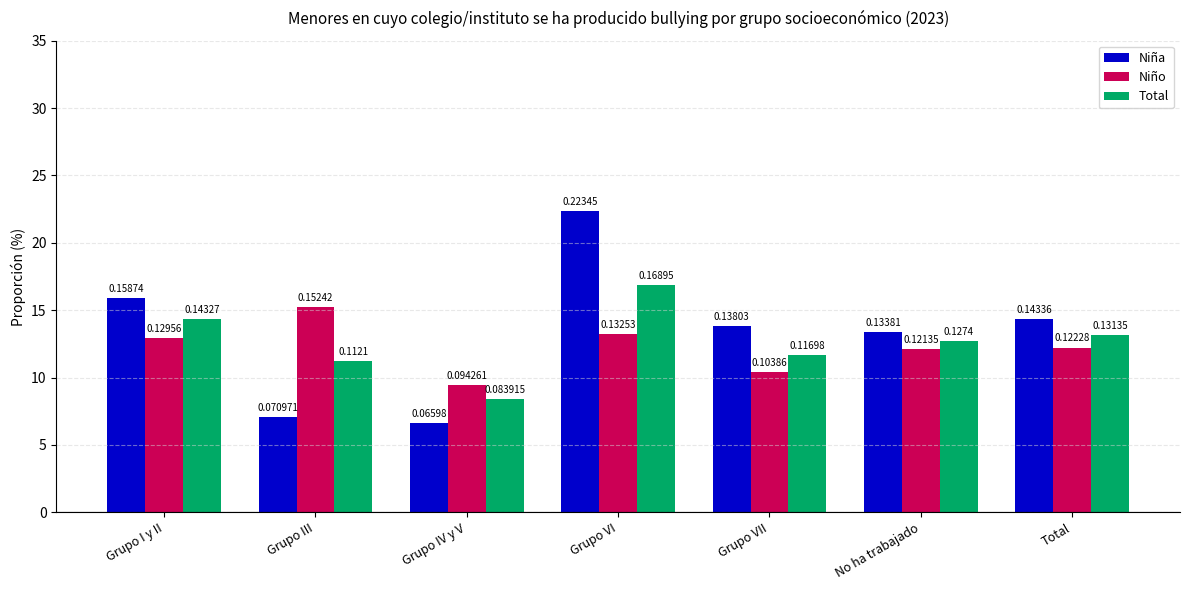

What is the total value across all series at Grupo IV y V?

0.2